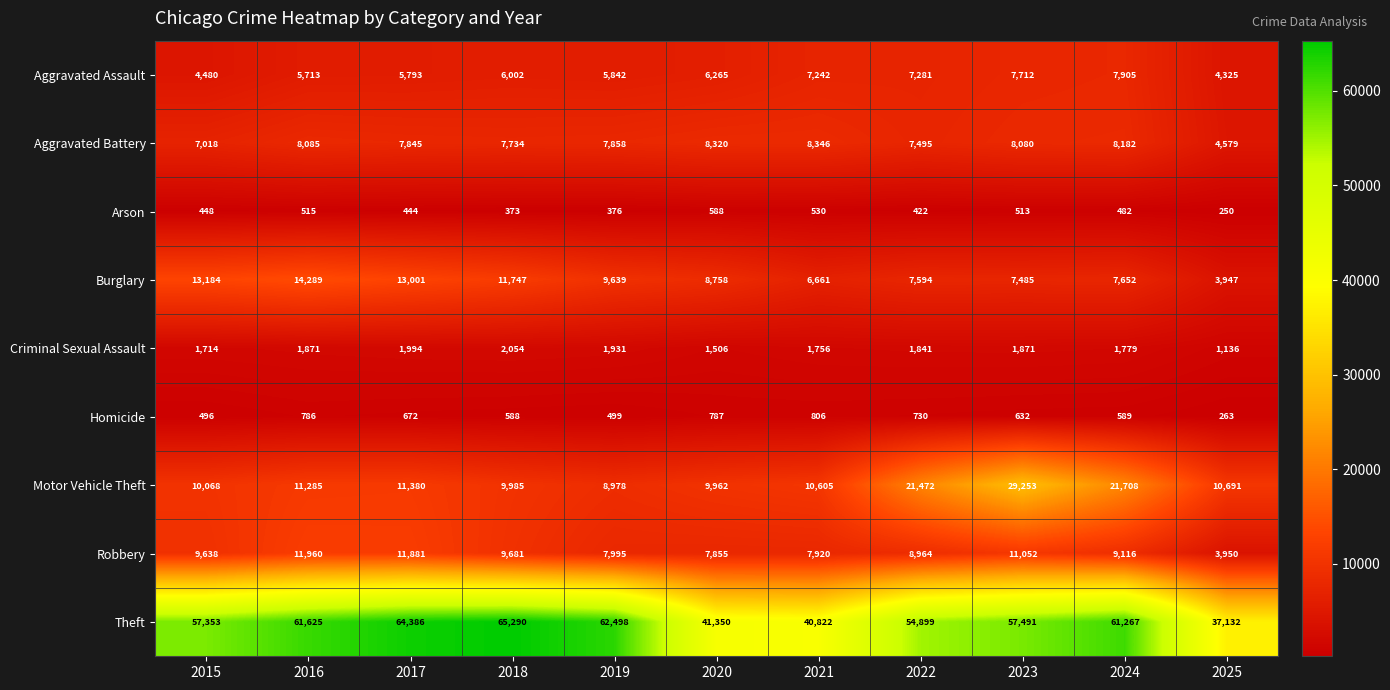

The value of Arson at 2017 is 444. True or false?

True